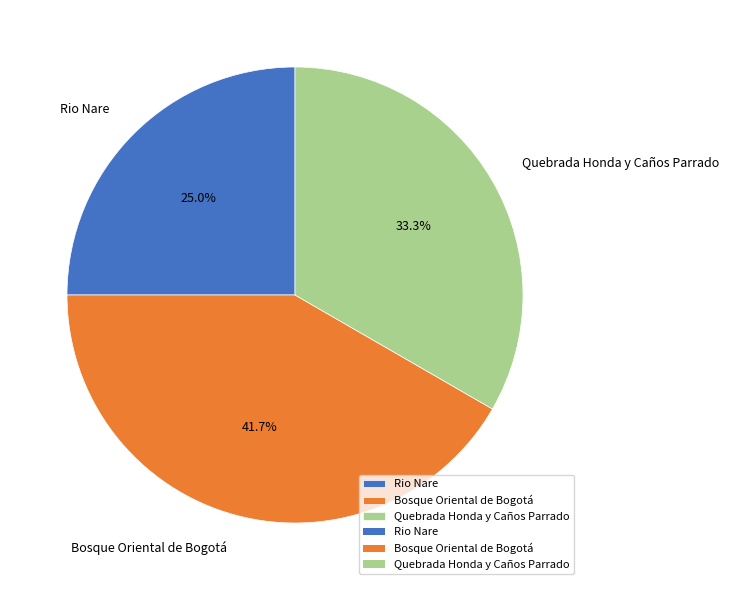

To the nearest percent, what is the difference between the largest and smallest slice percentages?

17%